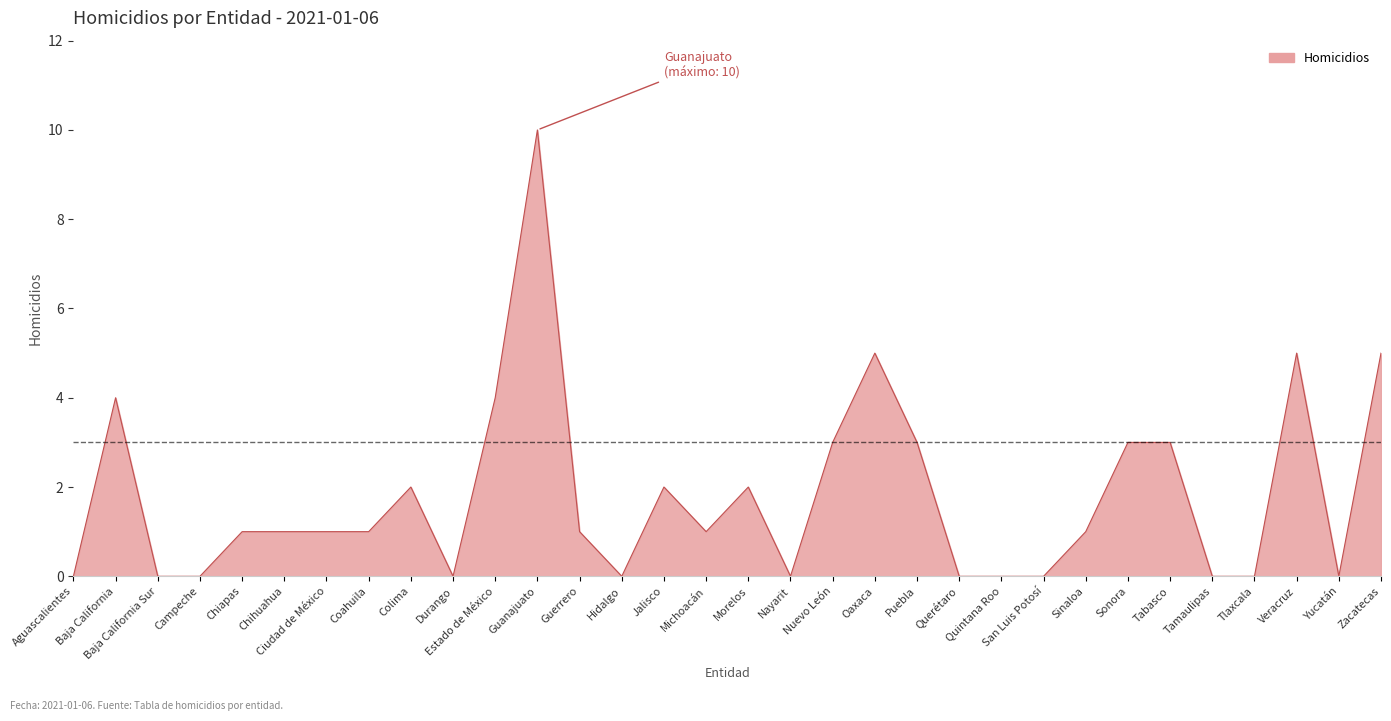

What position from the left is Zacatecas?

32